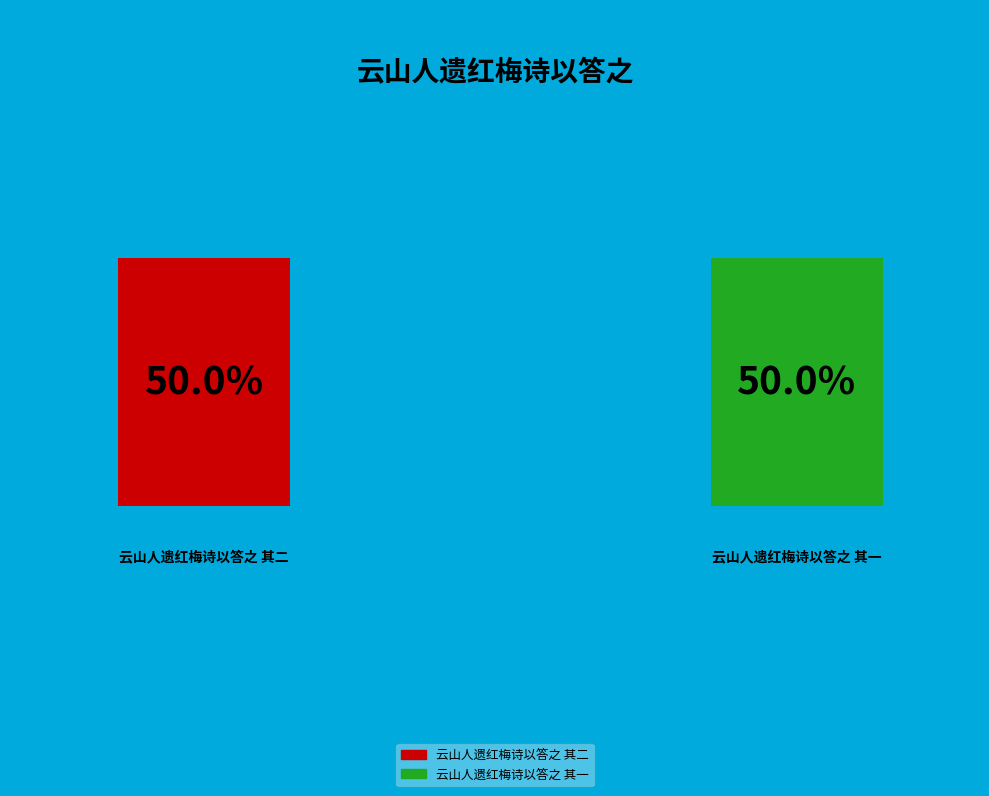

To the nearest percent, what is the combined percentage of 云山人遗红梅诗以答之 其二 and 云山人遗红梅诗以答之 其一?

100%